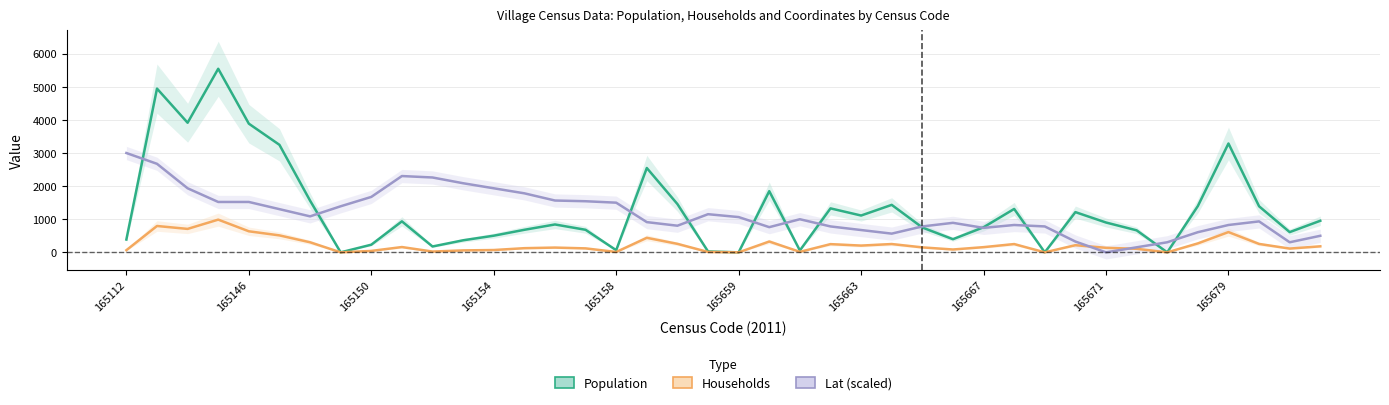

Which series has the largest total across all categories?

Population